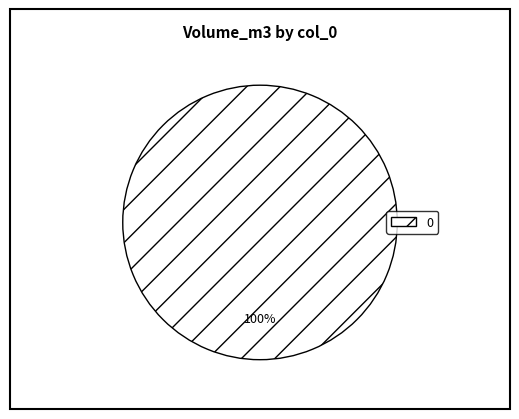

Does 0 account for over 50% of the chart?

Yes